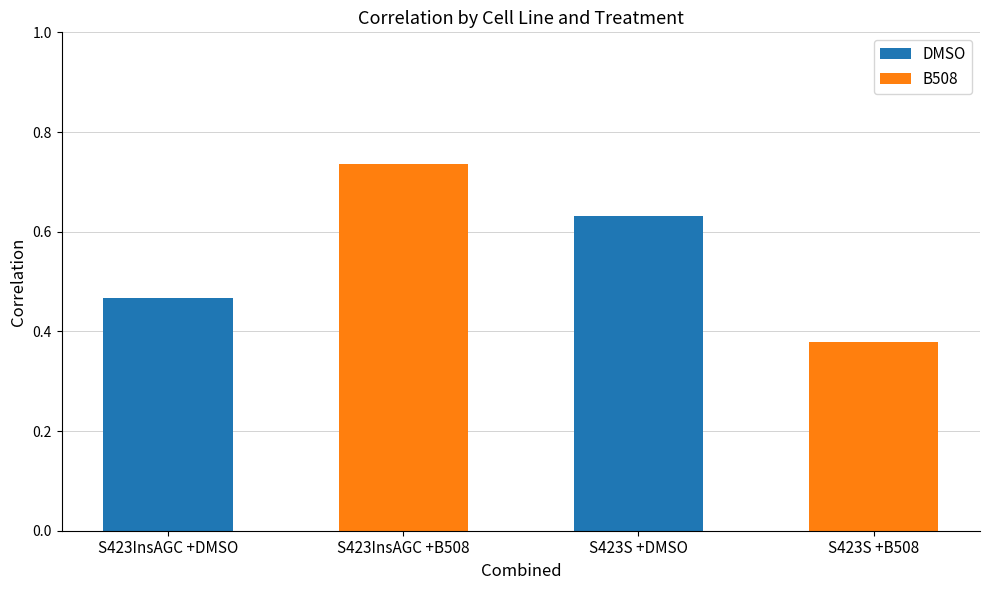

Rank the series by their maximum value, from highest to lowest.

B508, DMSO